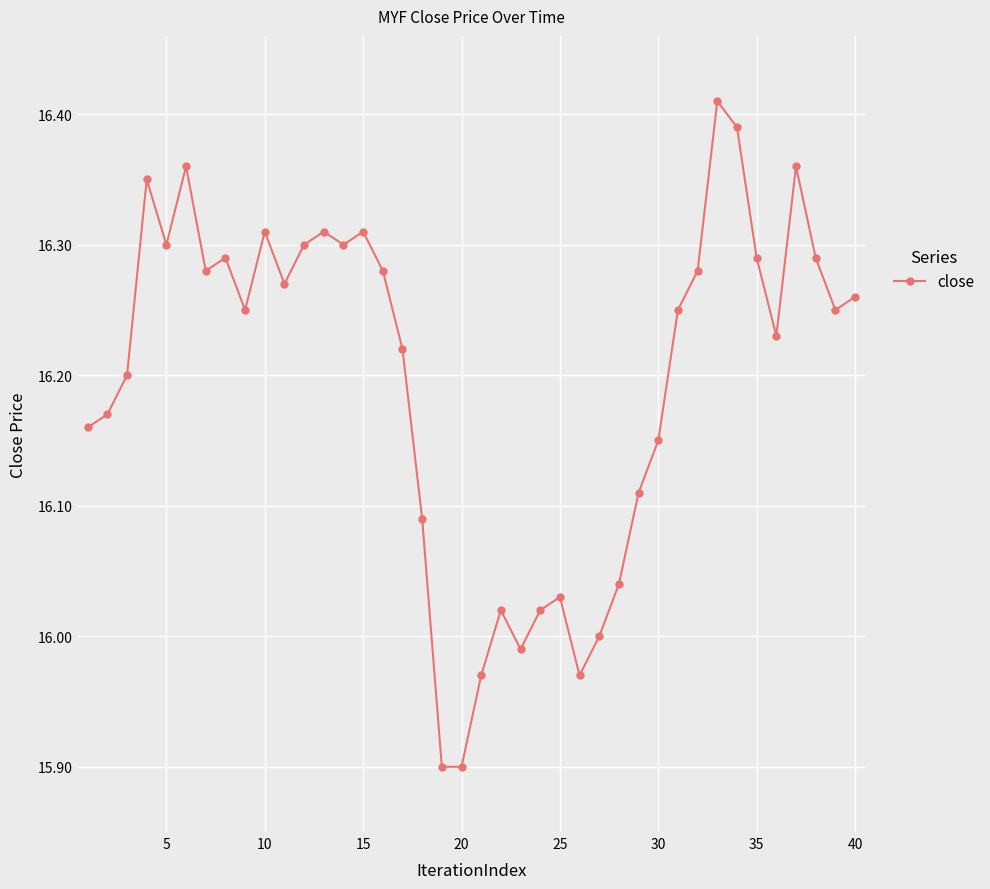

What is the minimum value shown in the chart?

15.9